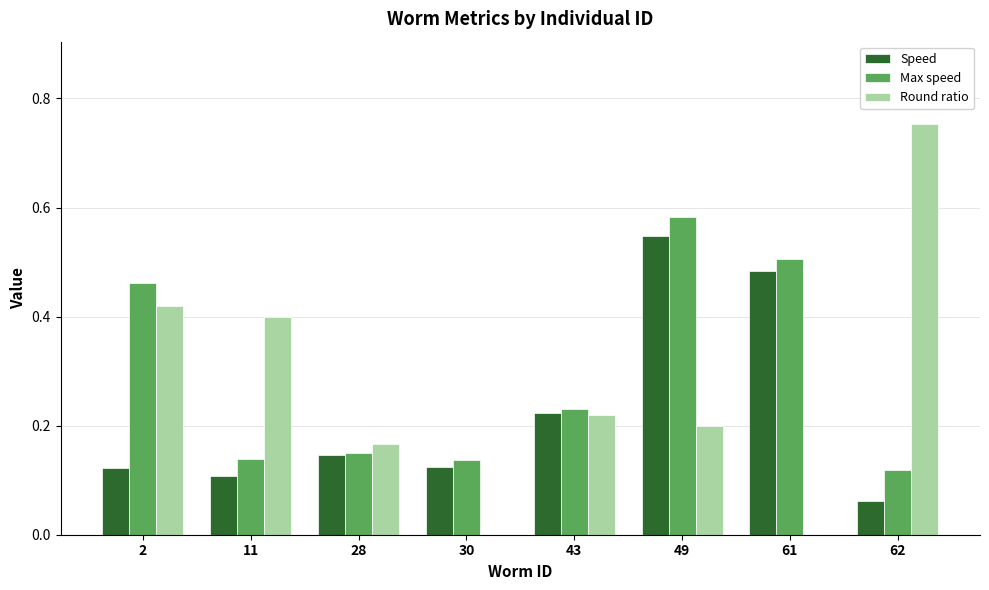

What is the sum of the Max speed values at 30 and 62?

0.3